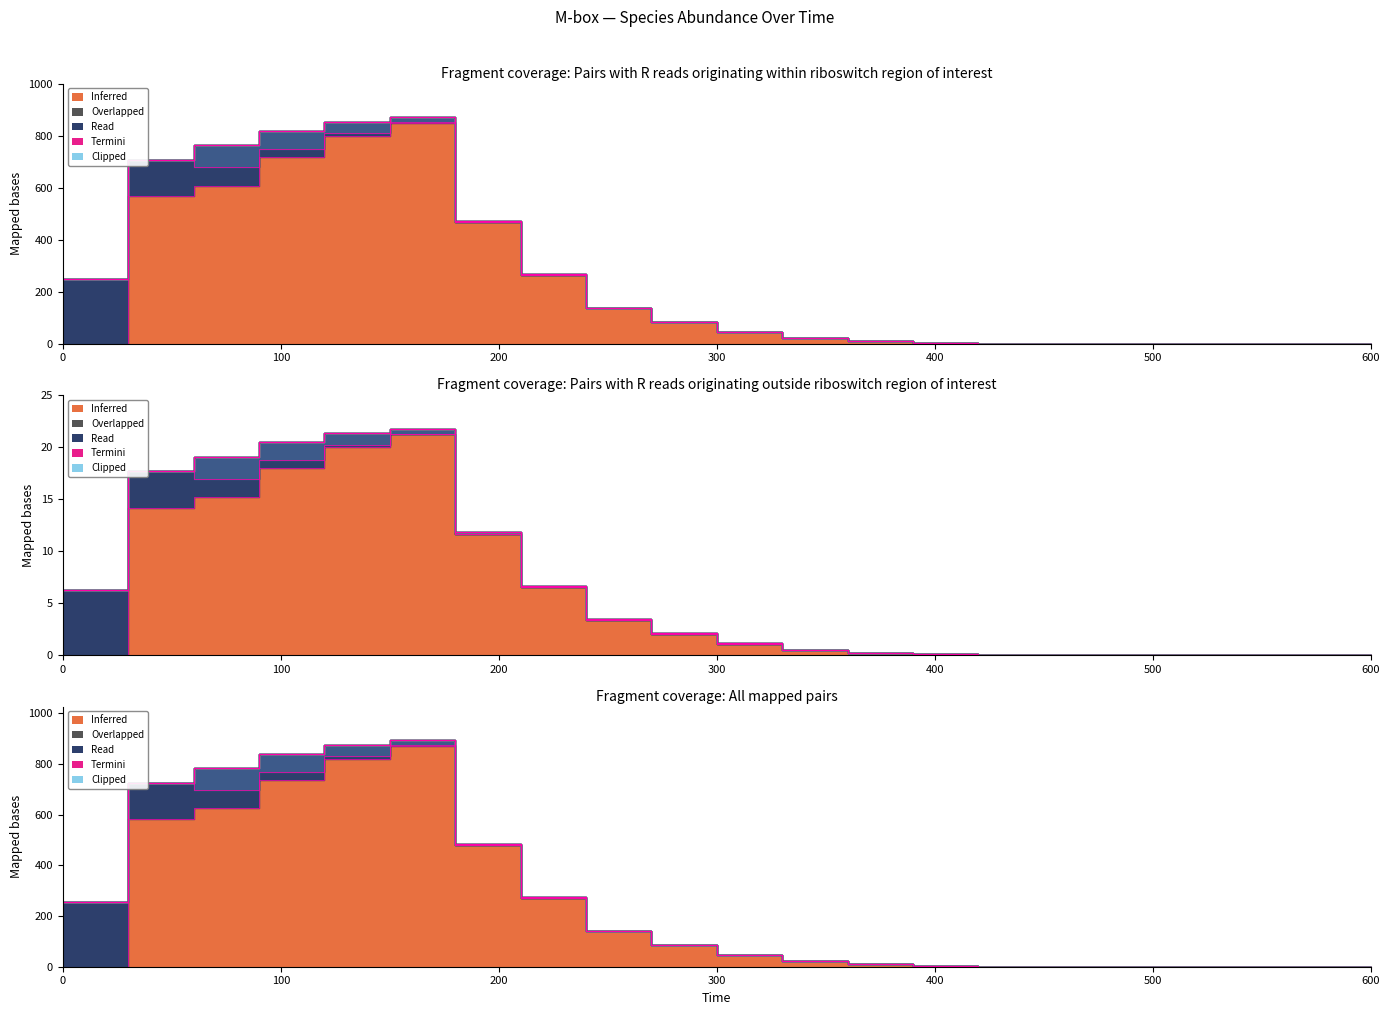

The value of MM at 420 is 1.4. True or false?

False